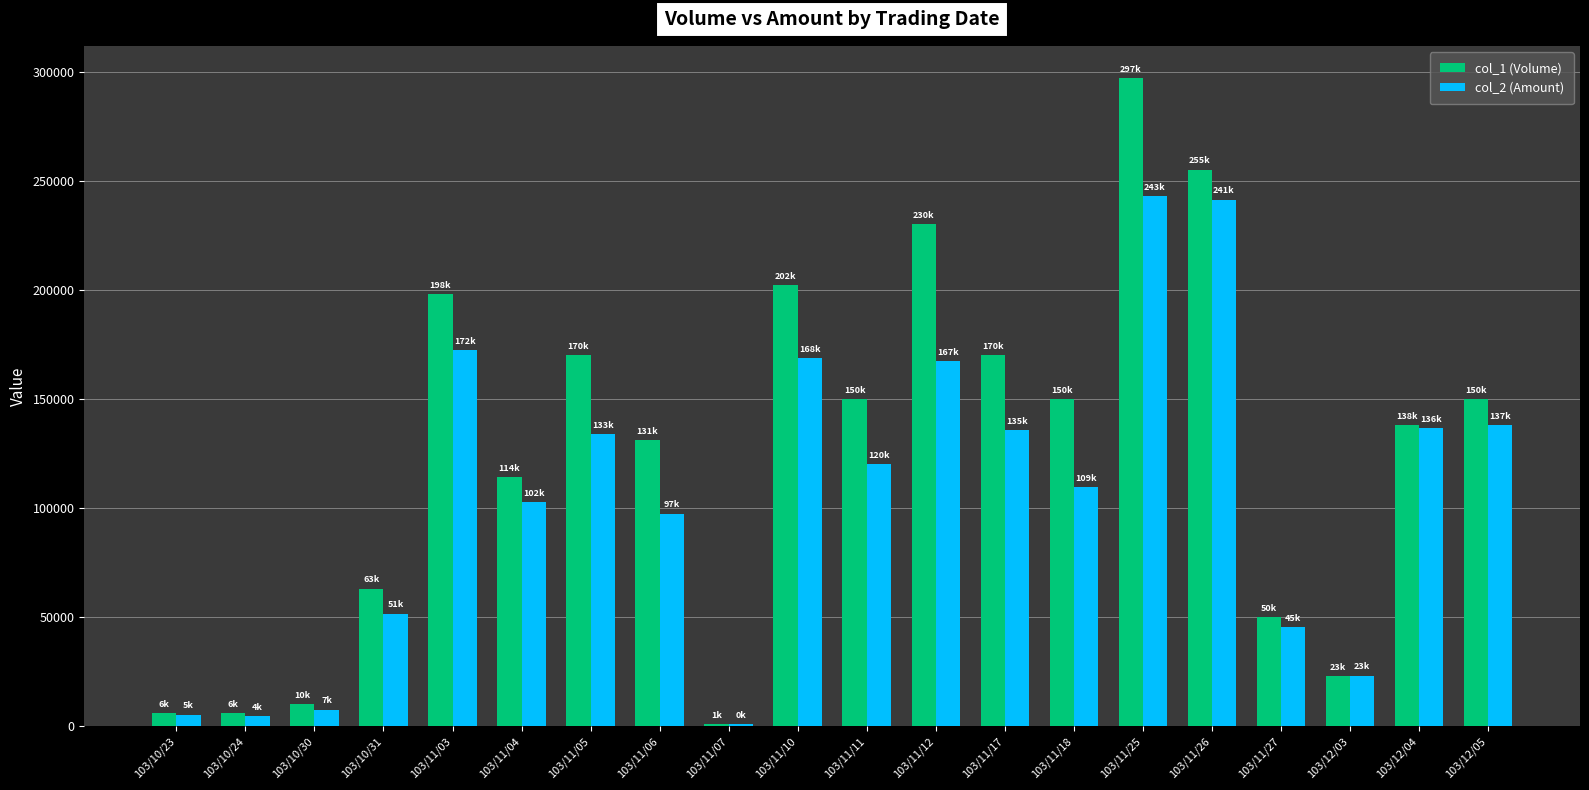

The col_1 (Volume) series shows 293156 at 103/11/05. True or false?

False